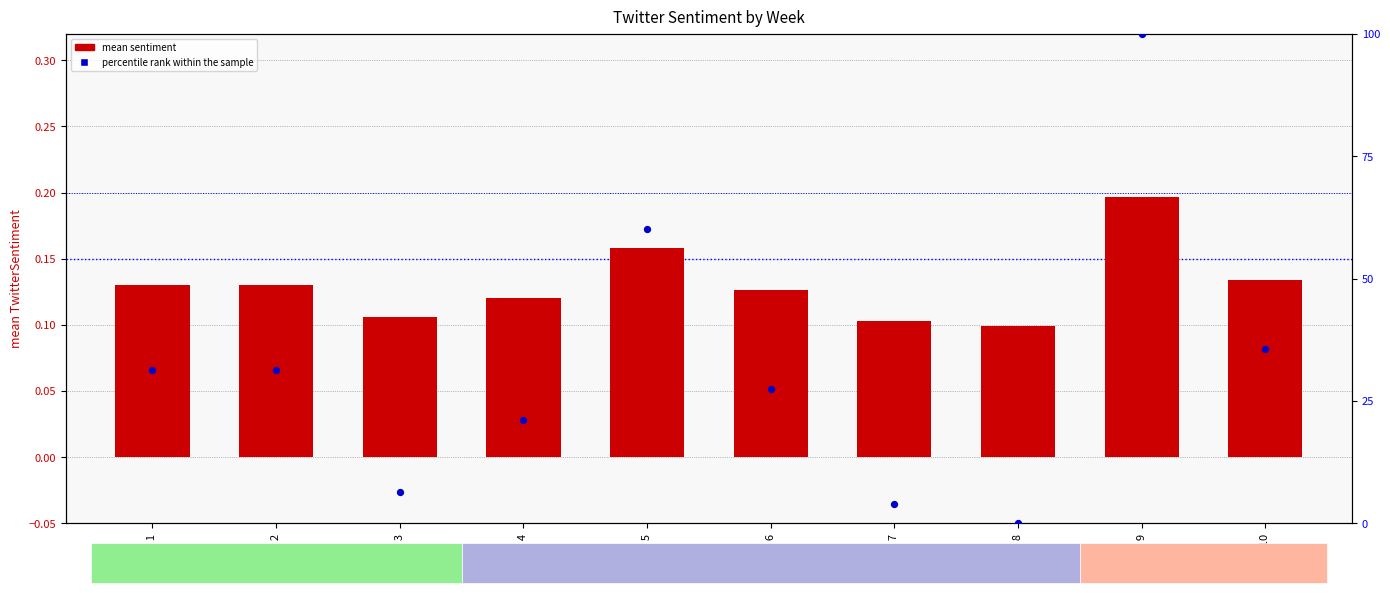

What are all the series names shown in the legend?

mean sentiment, percentile rank within the sample